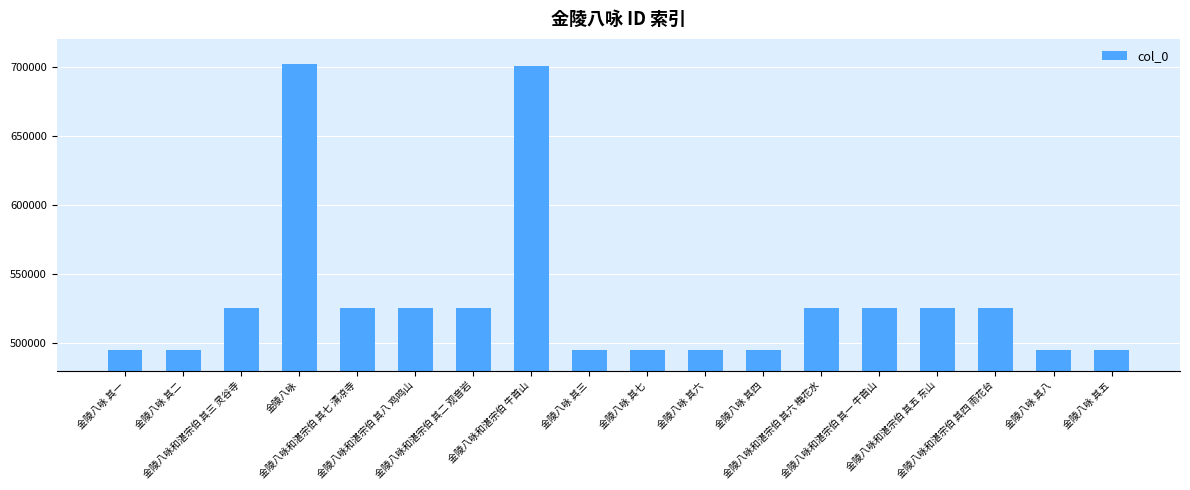

Between 金陵八咏 其六 and 金陵八咏和湛宗伯 牛首山, which is larger?

金陵八咏和湛宗伯 牛首山